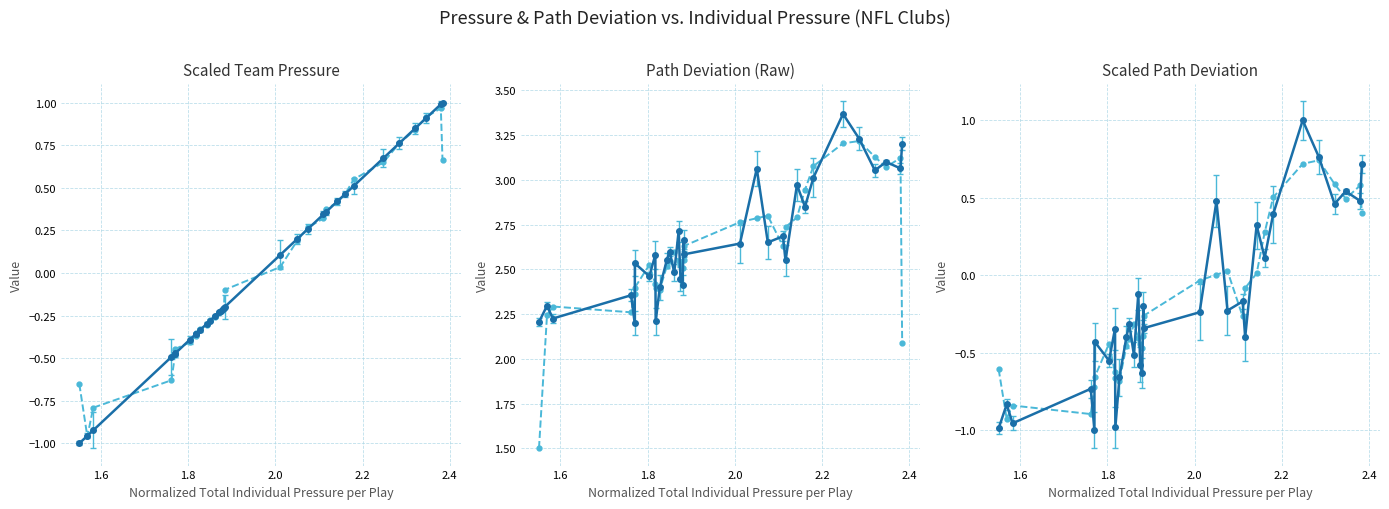

What is the sum of all Scaled Team Norm. Path Deviation (smoothed) values?

-6.3